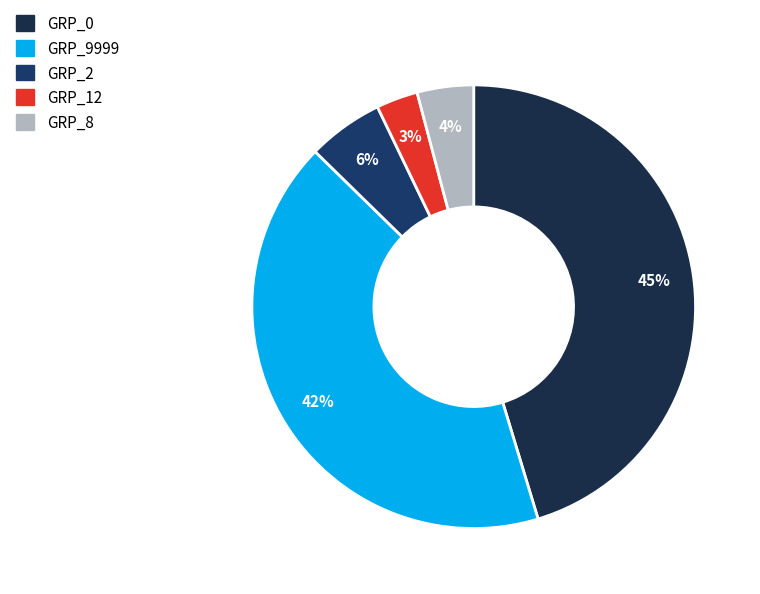

To the nearest percent, what percentage of the pie is GRP_9999?

42%